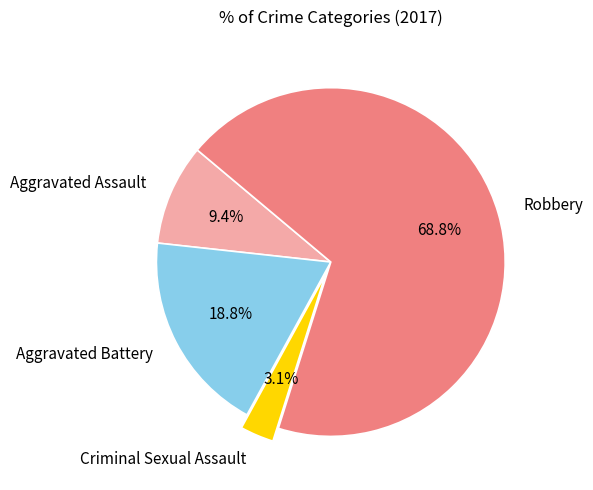

To the nearest percent, what portion does Aggravated Battery represent?

19%